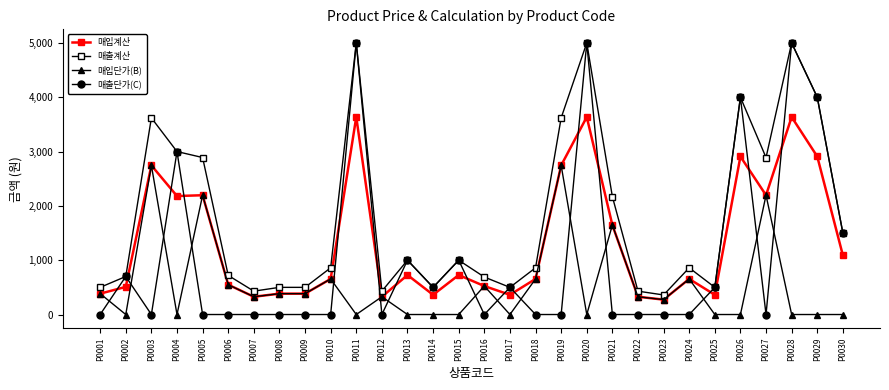

True or false: 매출단가(C) and 매입단가(B) cross at least once.

True